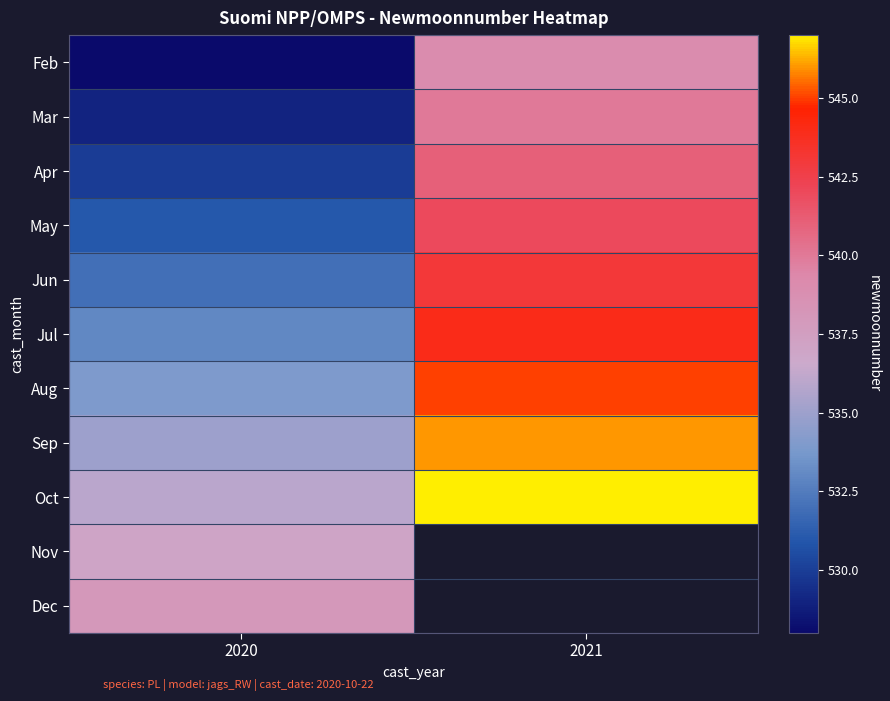

What is the difference between the Jul values at 2021 and 2020?

11.0